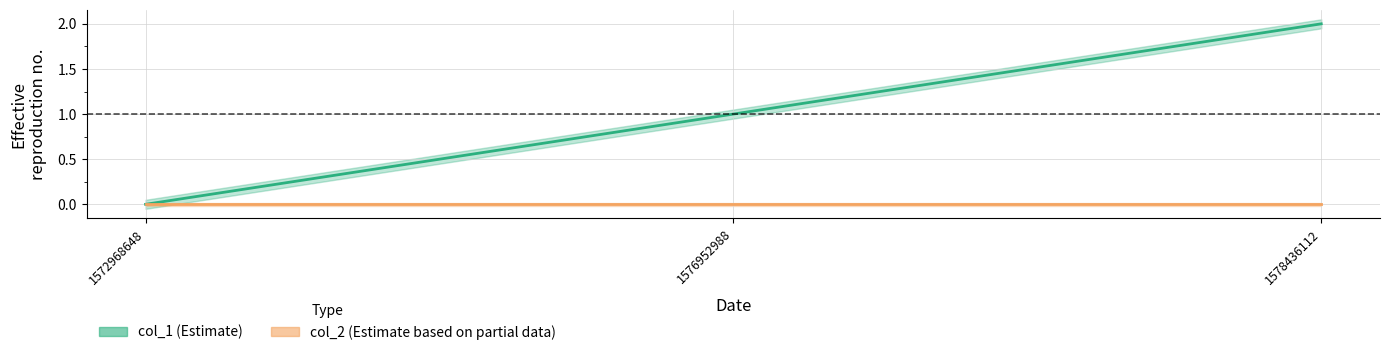

Which label corresponds to the largest value in the chart?

1578436112